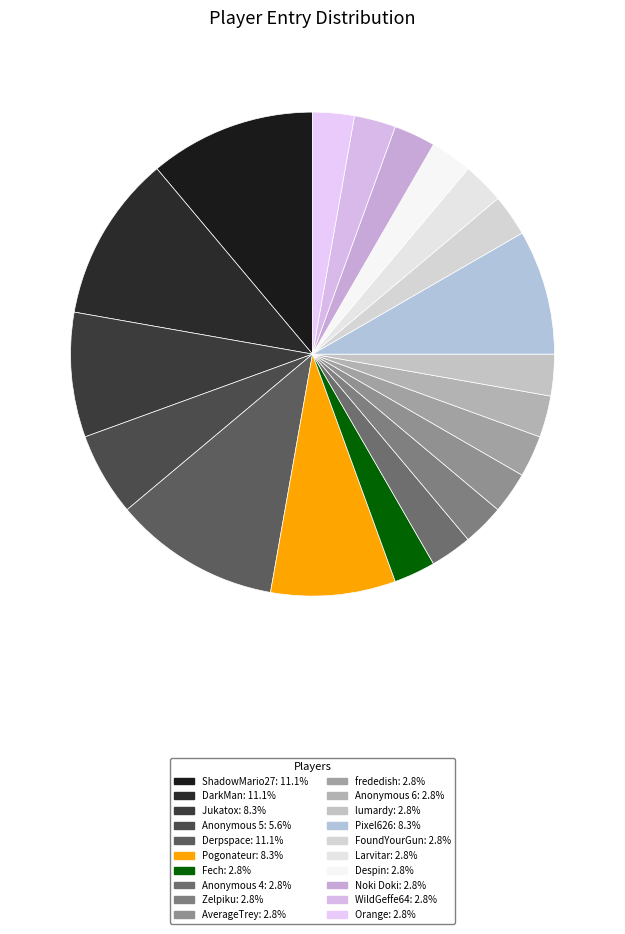

Approximately how many times larger is the value at Zelpiku compared to Fech?

1.0